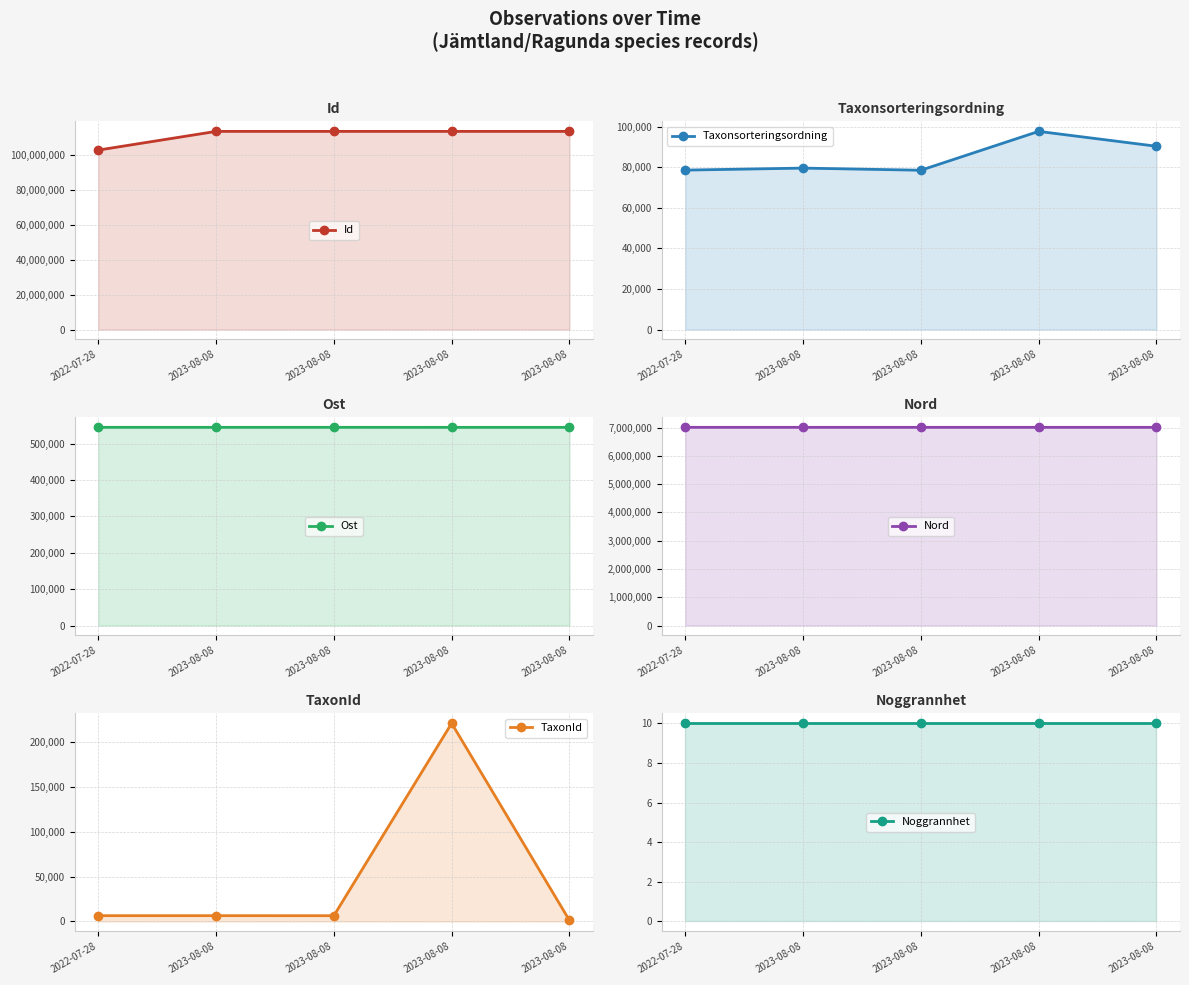

Between 2023-08-08 and 2022-07-28, which is larger?

2023-08-08